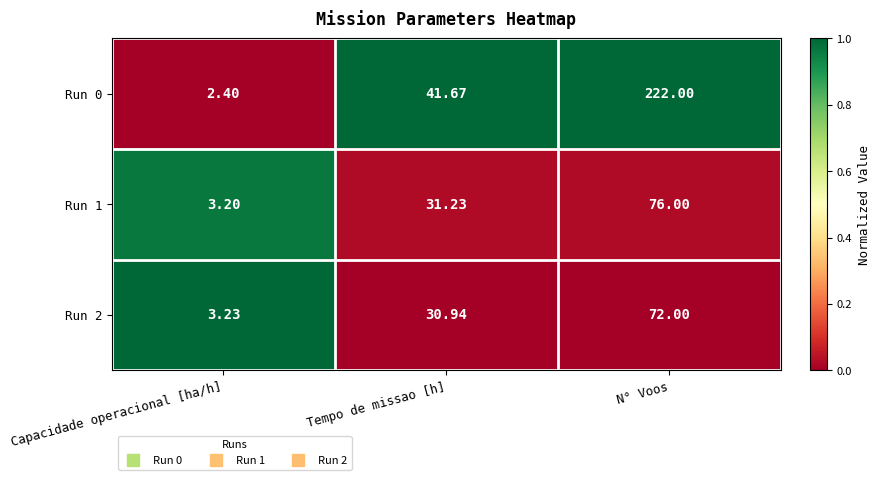

At which category is the sum across all series the highest?

N° Voos